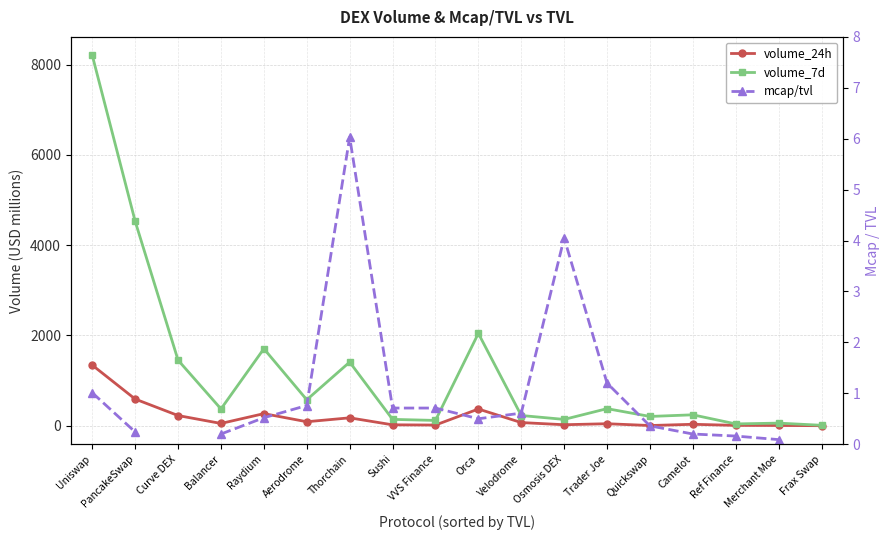

How many interior local peaks does the volume_24h series have?

5